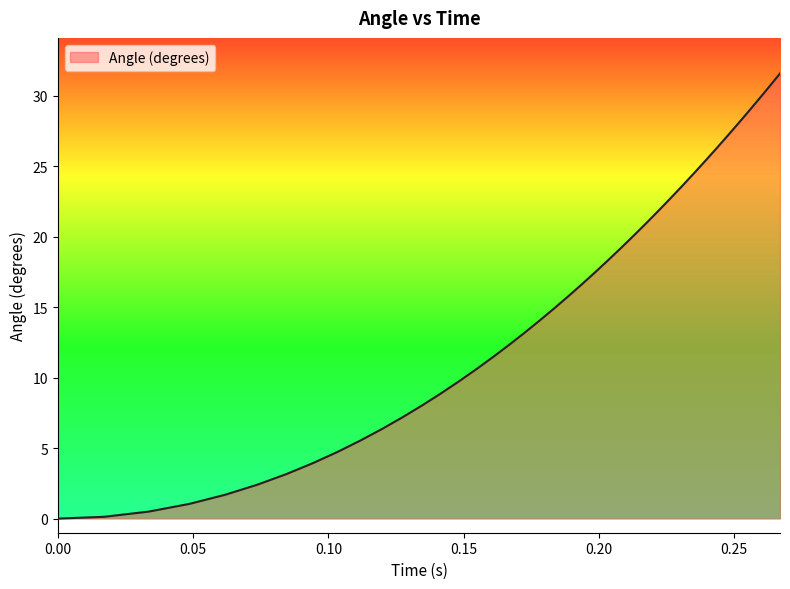

What is the difference between the maximum and minimum values?

31.6